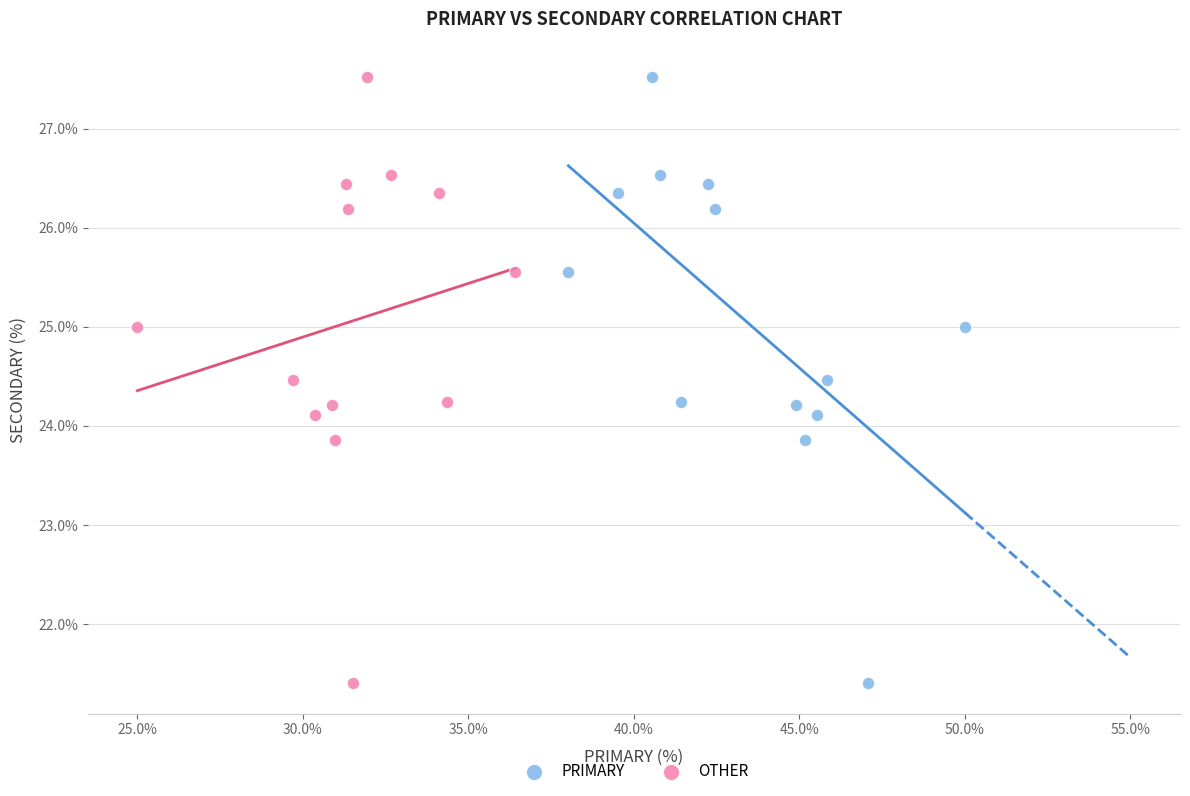

What are all the series names shown in the legend?

PRIMARY, OTHER